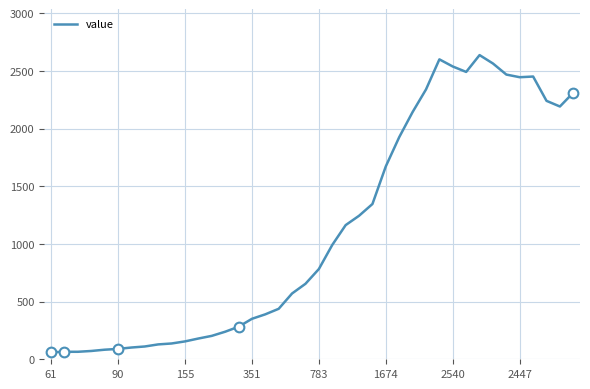

What is the ratio of the value at 12 to the value at 27?

0.1